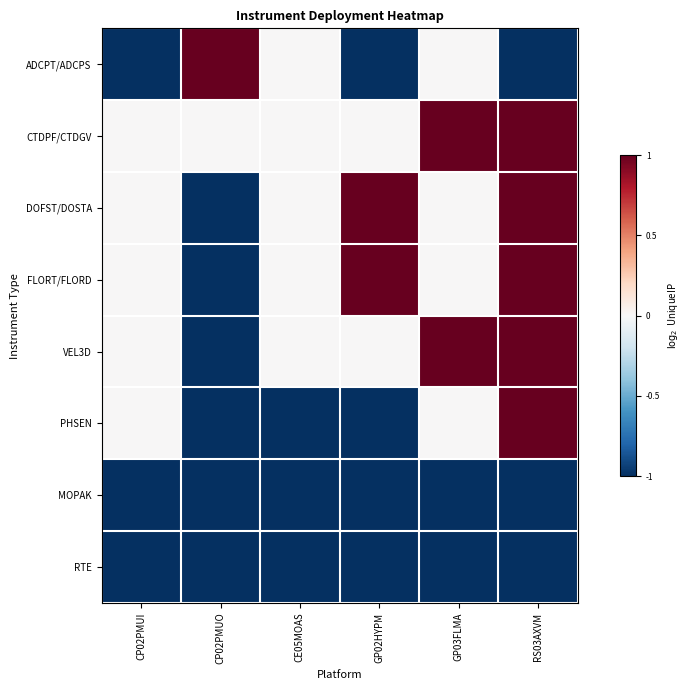

What is the smallest value displayed?

-1